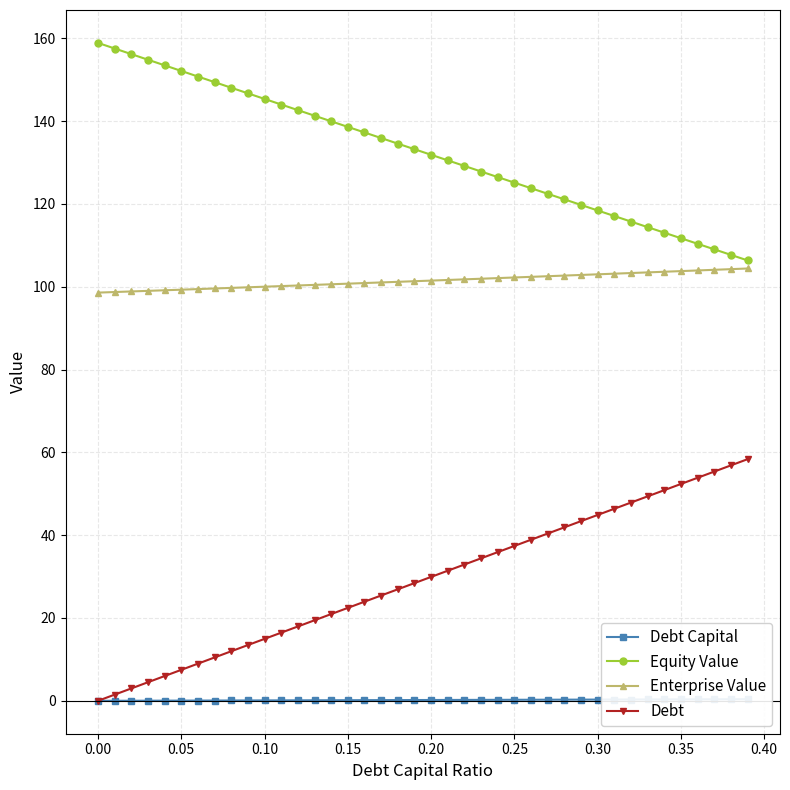

What is the average value of the Enterprise Value series?

101.4